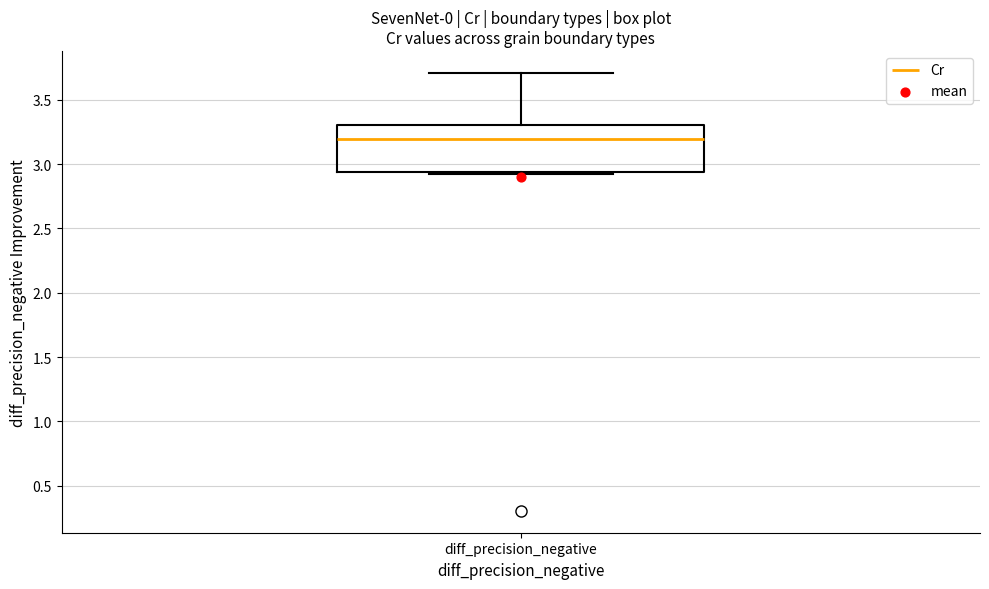

Read this box plot against the y-axis: the position of the median line, the range covered by the box, and the ends of both whiskers. The values are not printed on the chart, so give them approximately, as read against the axis.

median 3.20, box 2.95 to 3.30, whiskers 2.90 to 3.70